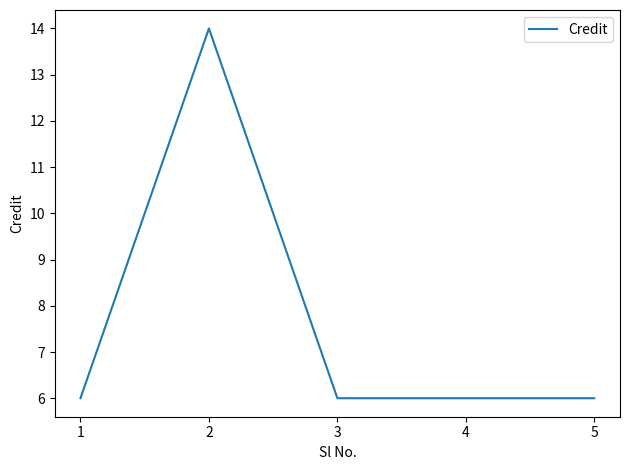

Which label corresponds to the largest value in the chart?

2